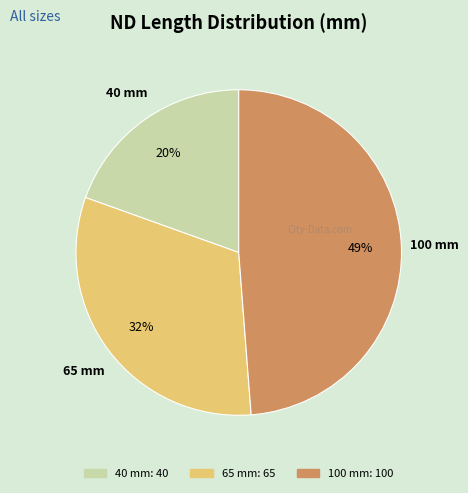

Do 100 and 40 together represent more than half of the pie?

Yes